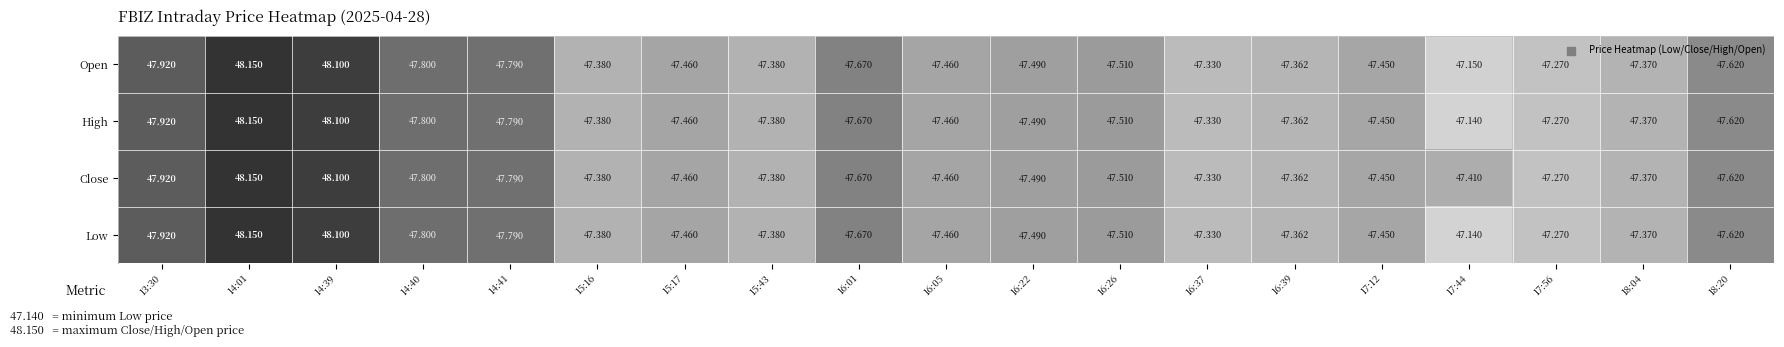

Which series has the largest total across all categories?

Close